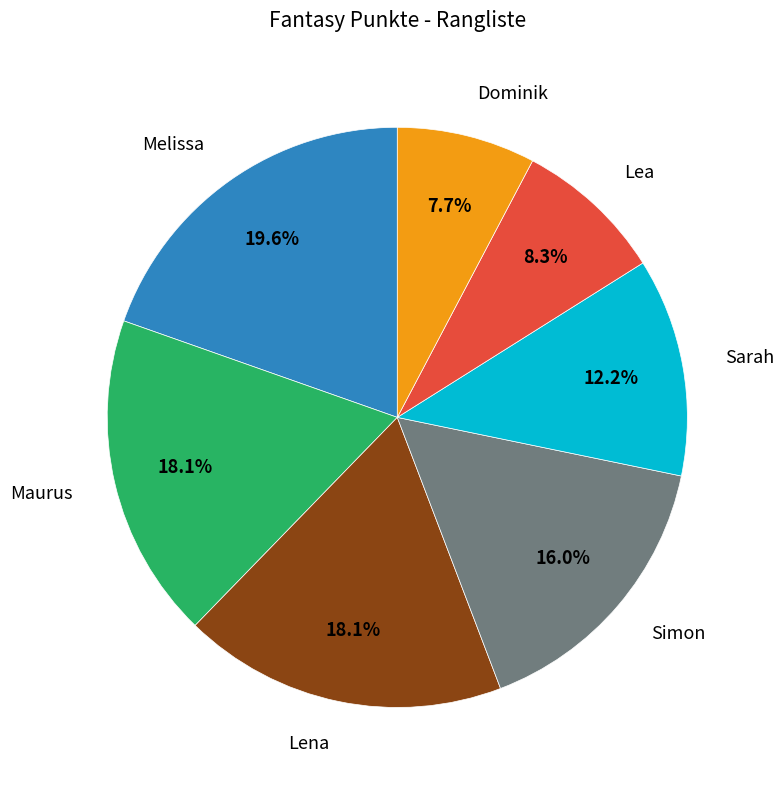

Is there any slice that represents more than half of the pie?

No